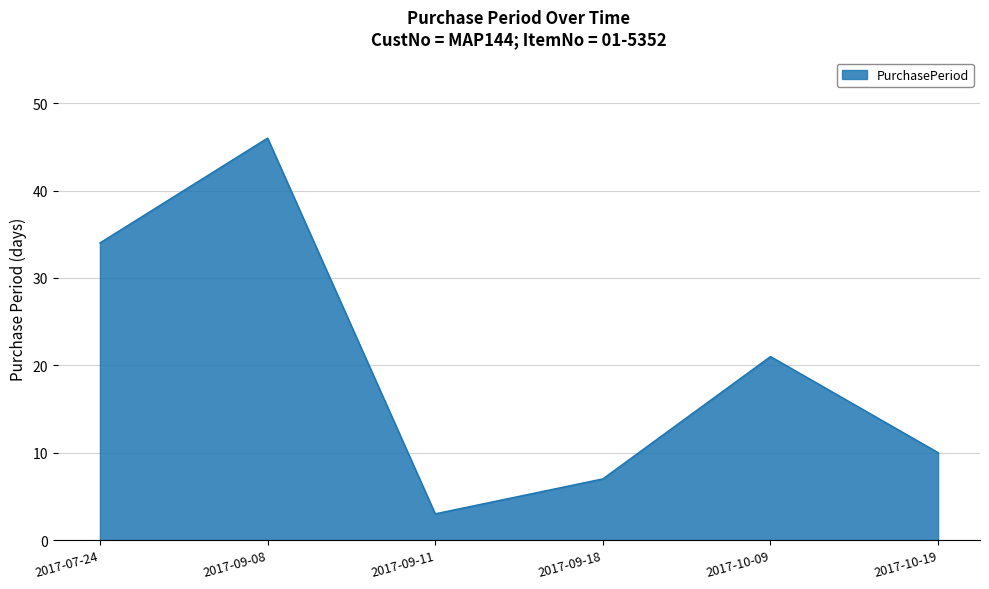

True or false: the data has more than 0 interior local peaks.

True